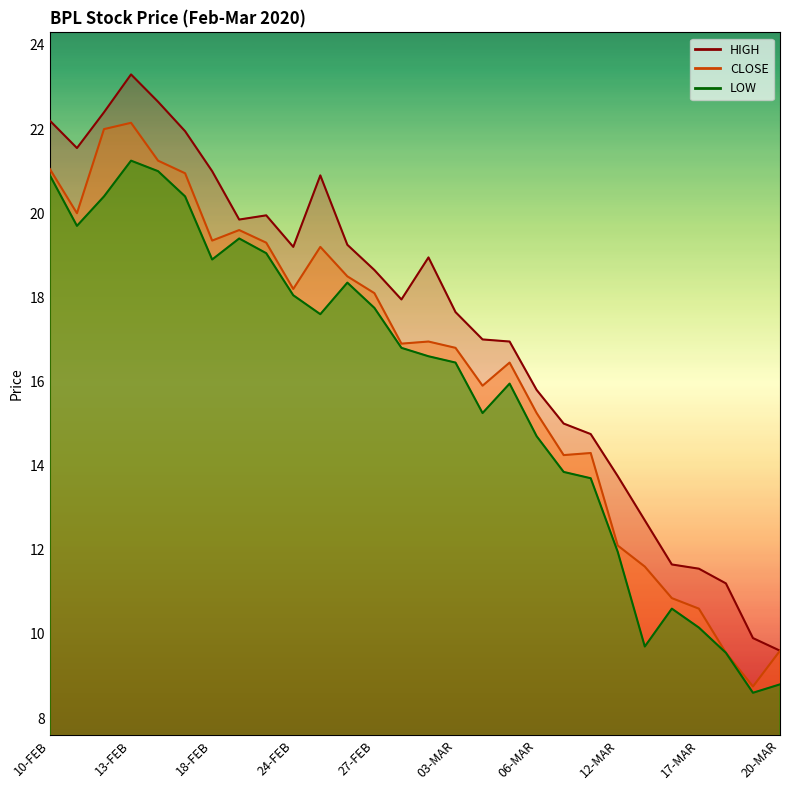

What is the average value of the CLOSE series?

16.4